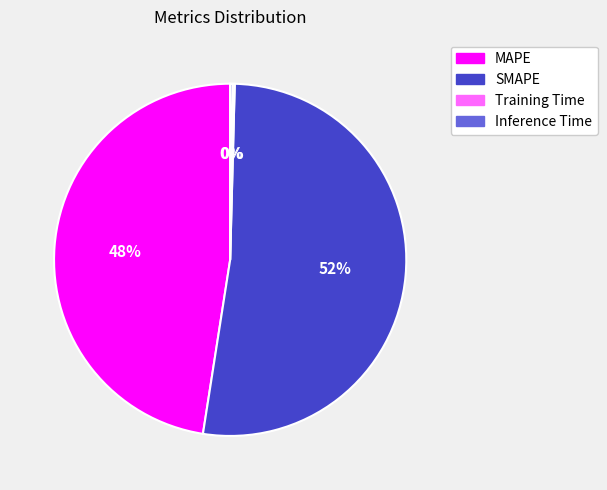

To the nearest percent, what is the average slice percentage?

25%